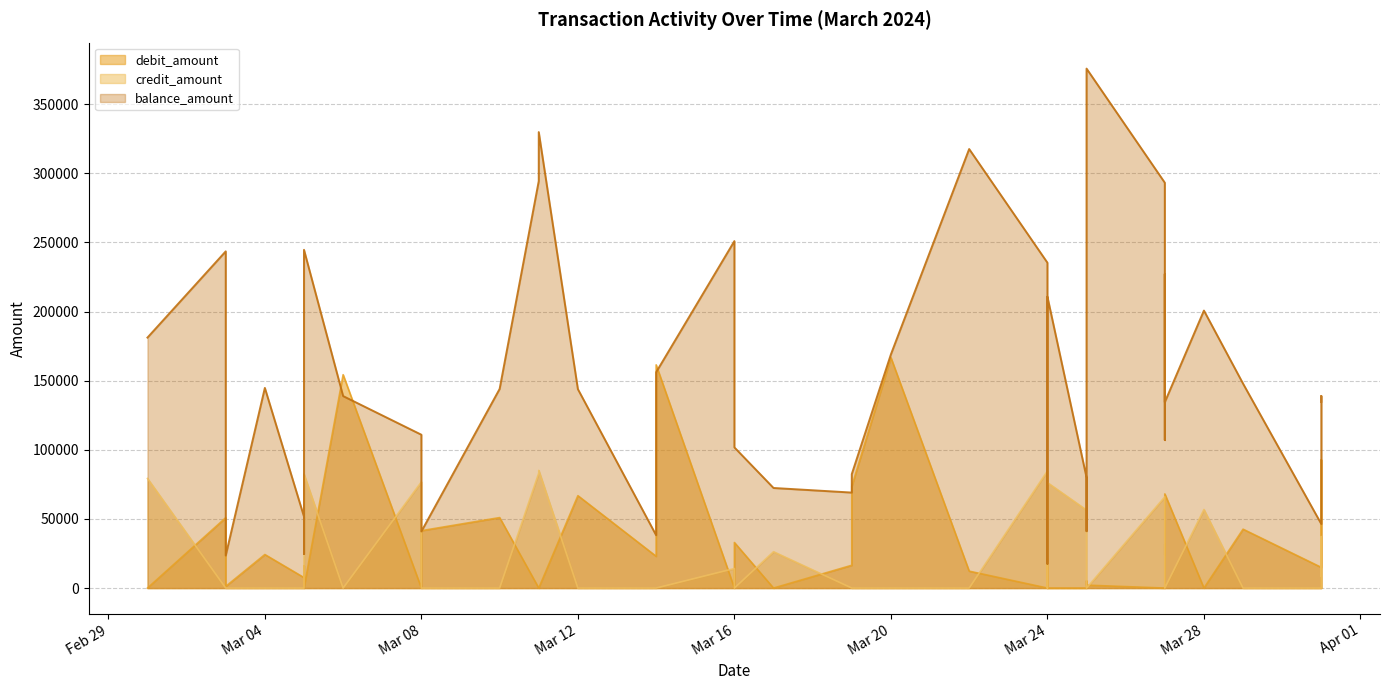

Does the chart have visible grid lines?

Yes